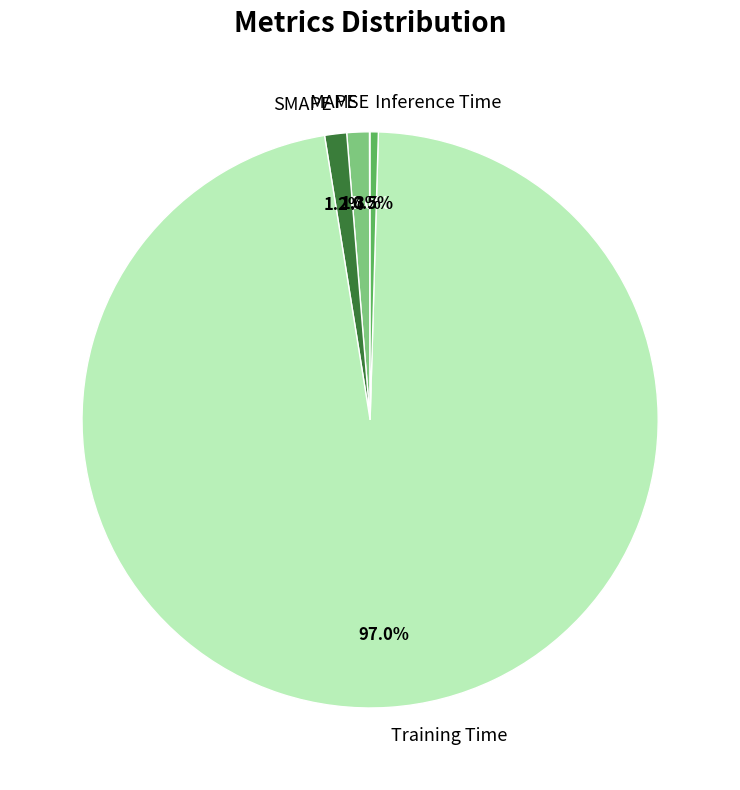

What percentage is the SMAPE slice, to the nearest percent?

1%